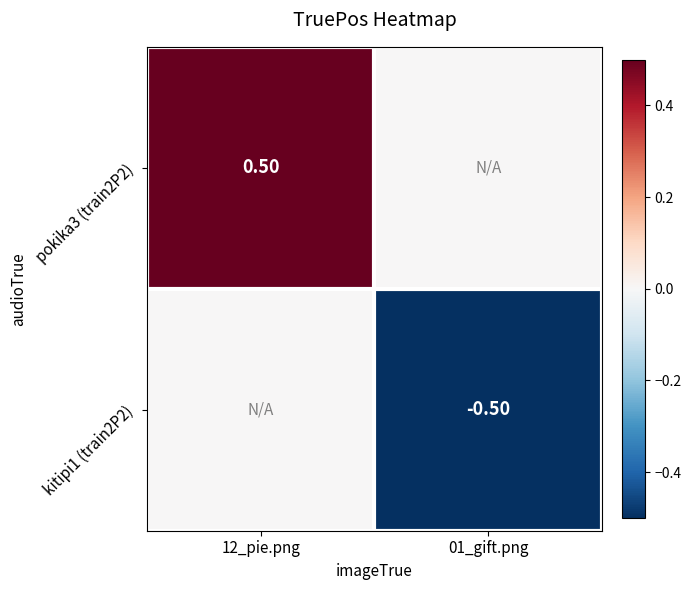

The value of pokika3 (train2P2) at 12_pie.png is 0.9. True or false?

False